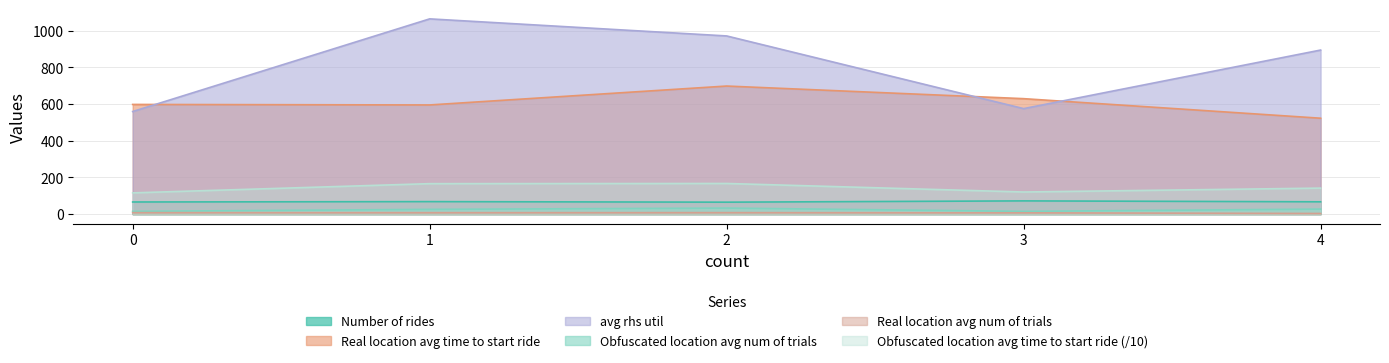

At which label does Number of rides first exceed 67?

1